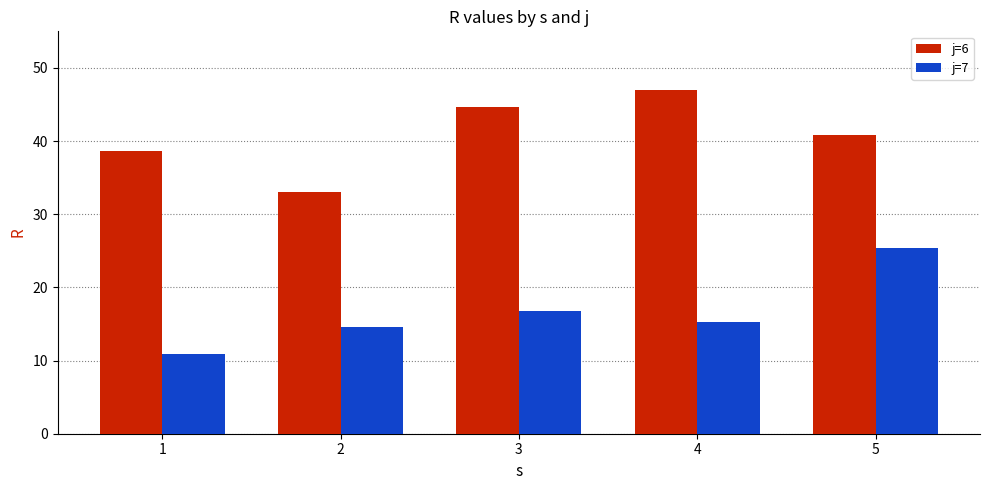

What is the maximum value shown in the chart?

46.9